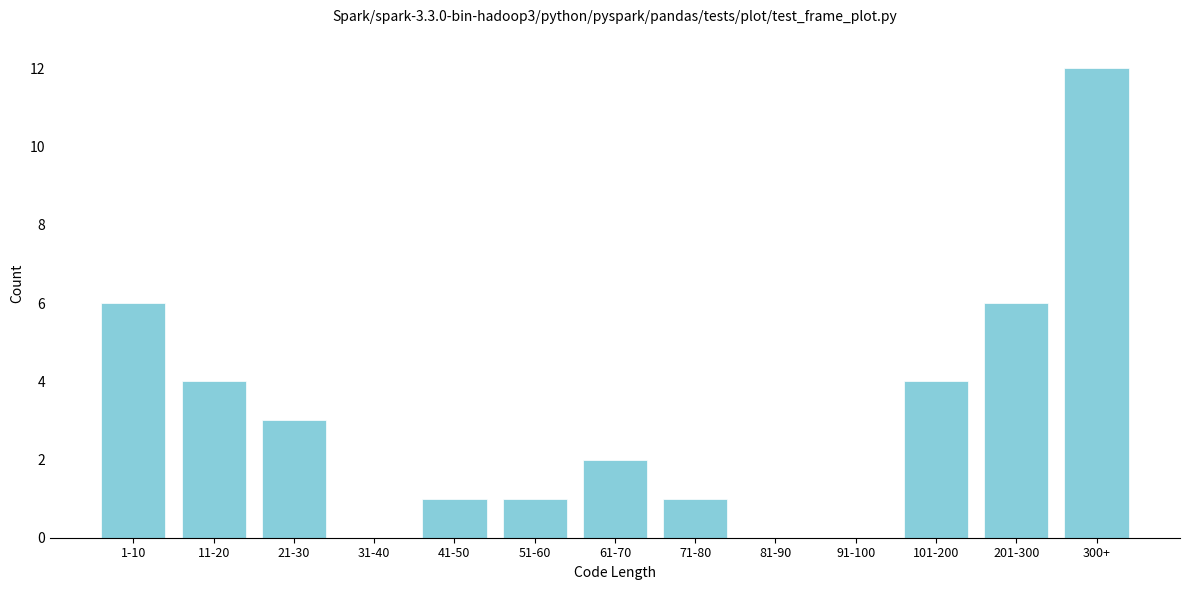

Reading left to right, extract all data points from this chart.

1-10=6	11-20=4	21-30=3	31-40=0	41-50=1	51-60=1	61-70=2	71-80=1	81-90=0	91-100=0	101-200=4	201-300=6	300+=12